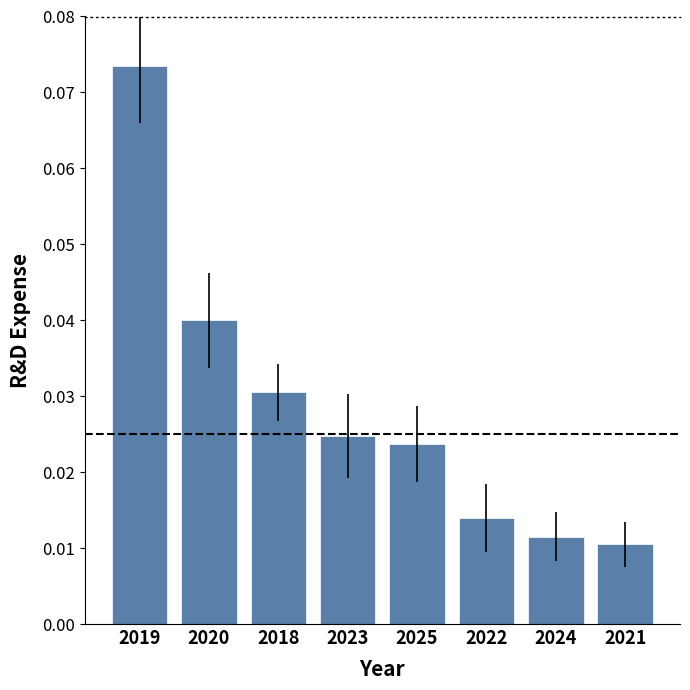

What value does the data have at 2021, to the nearest 10?

4200